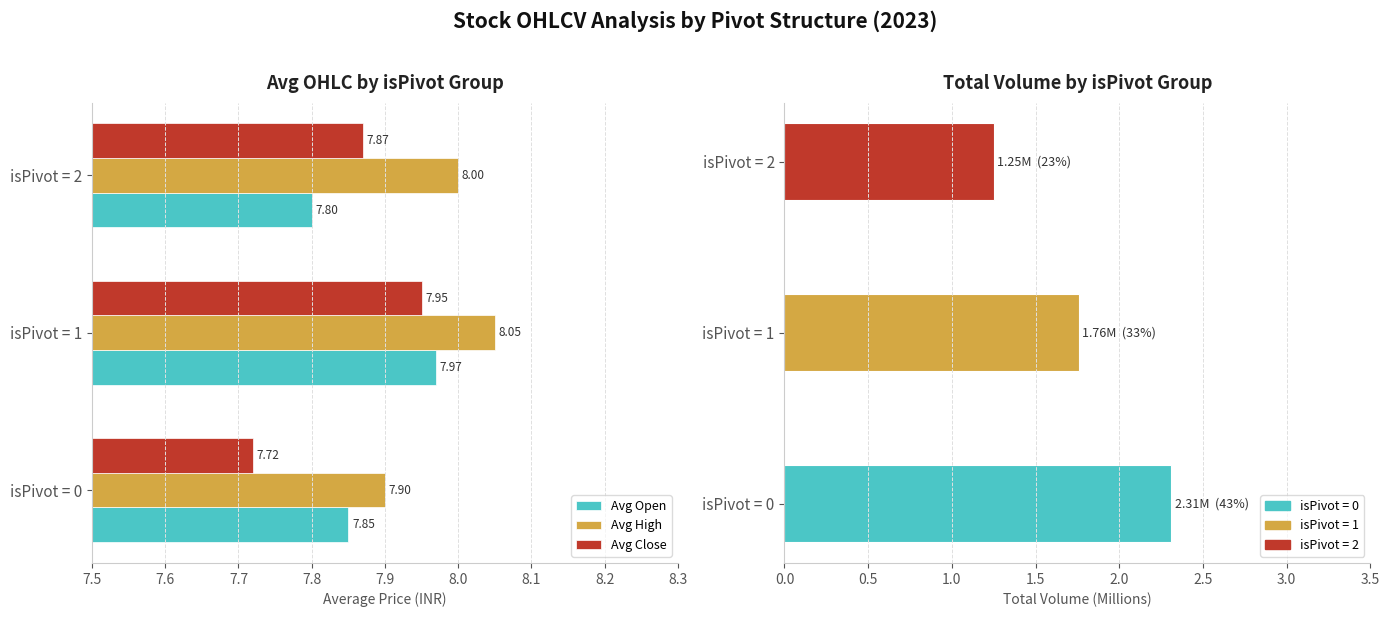

What are all the series names shown in the legend?

Avg Open, Avg High, Avg Close